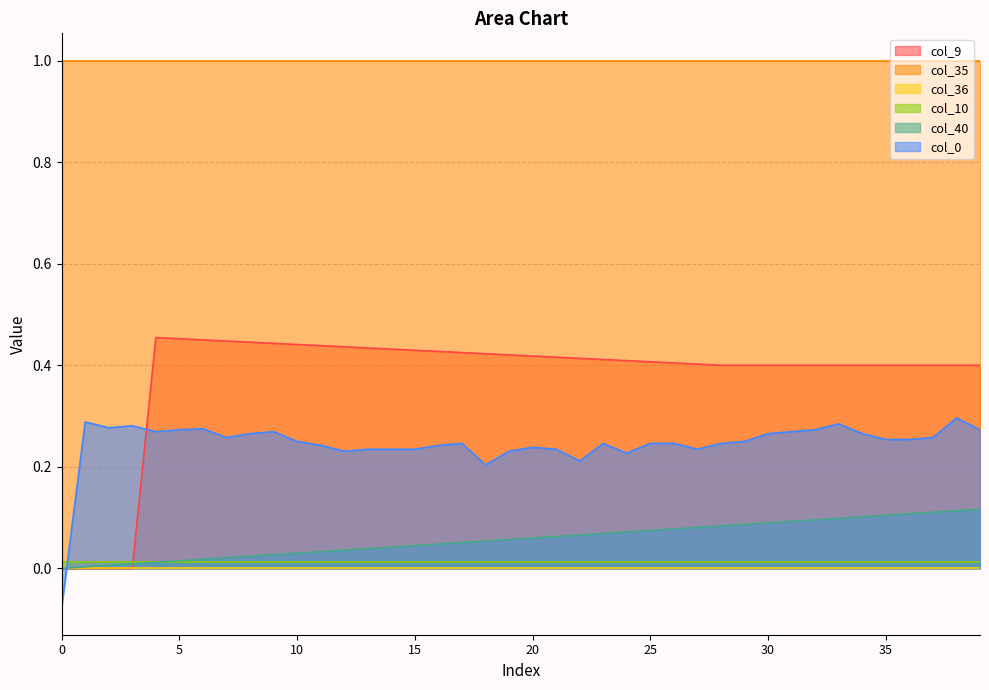

Is the value of col_9 at 16 greater than the value of col_40 at 27?

Yes